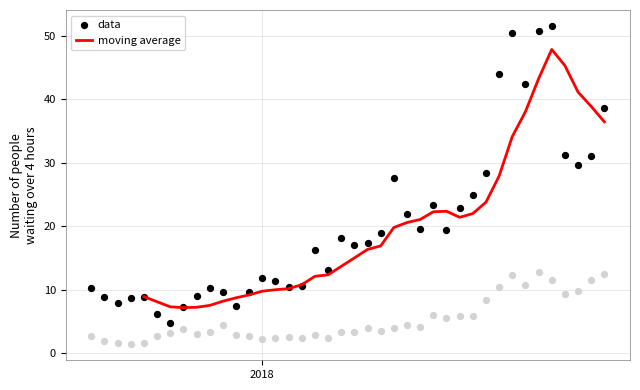

Which series reaches the maximum Y coordinate?

data